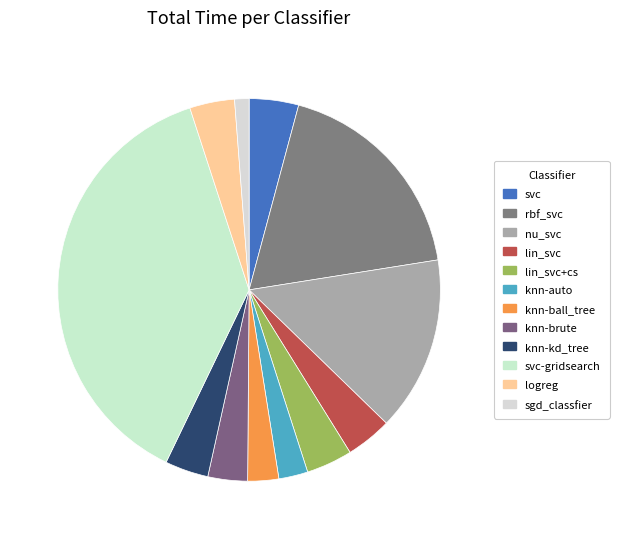

What is the ratio of the value at knn-kd_tree to the value at svc-gridsearch?

0.1